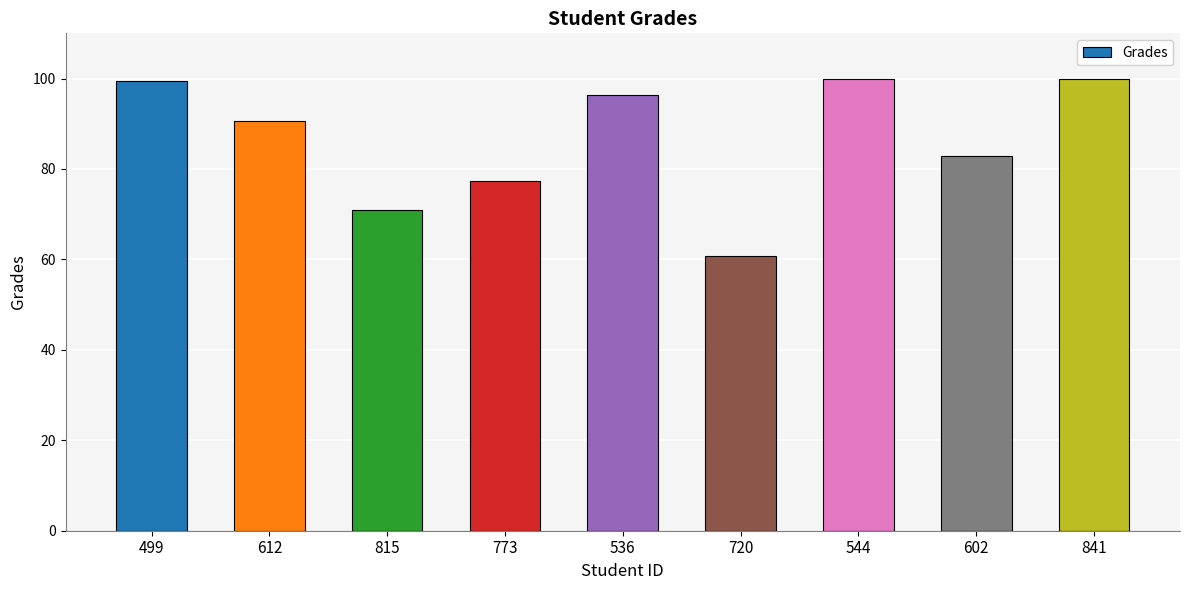

Which has a higher value, 773 or 612?

612